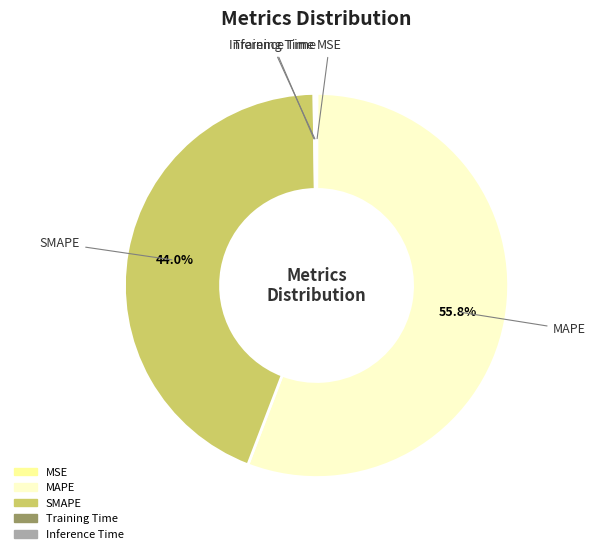

Which category accounts for the majority?

MAPE